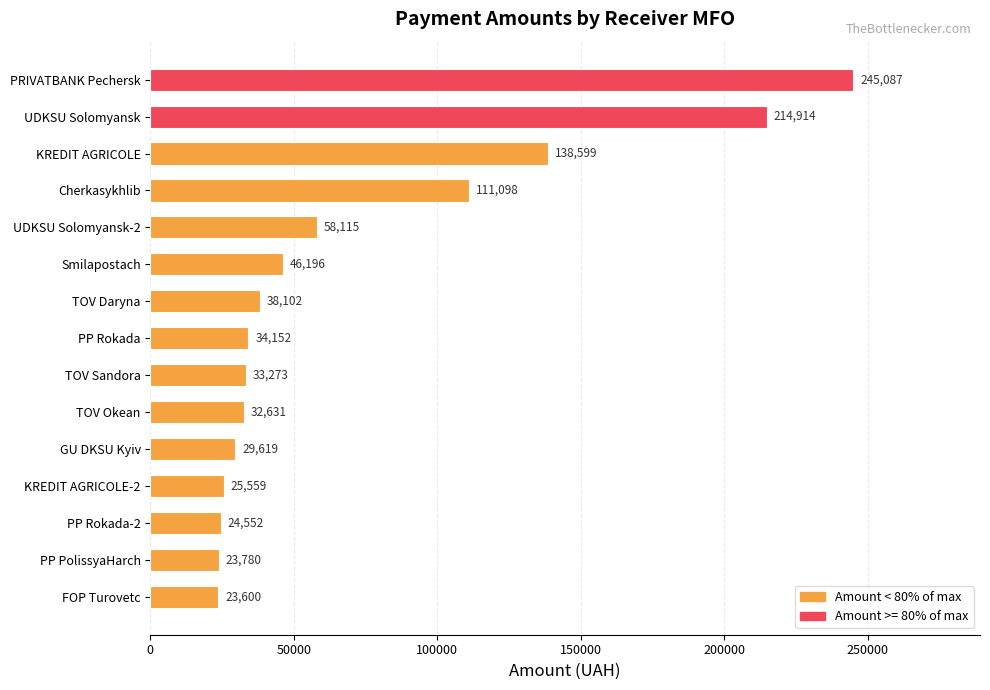

Is it true that the value at PRIVATBANK Pechersk is 245087.1?

True